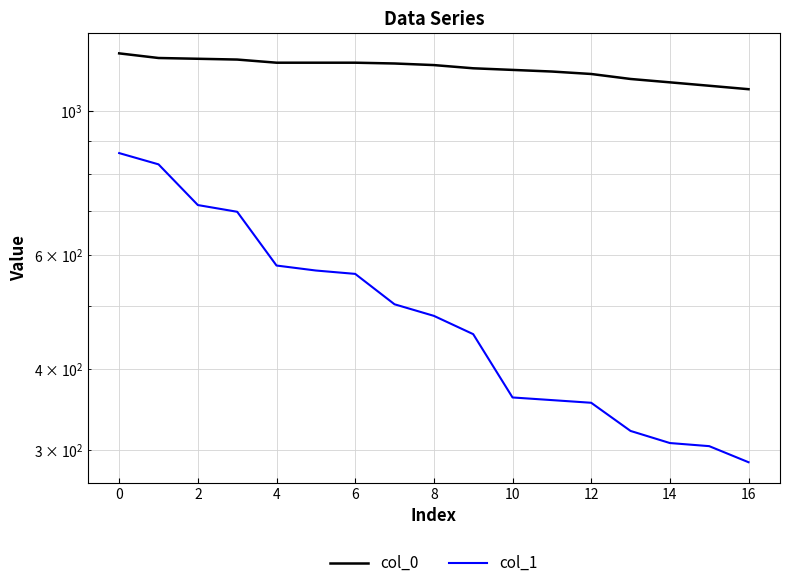

Which series has the widest spread of values?

col_1